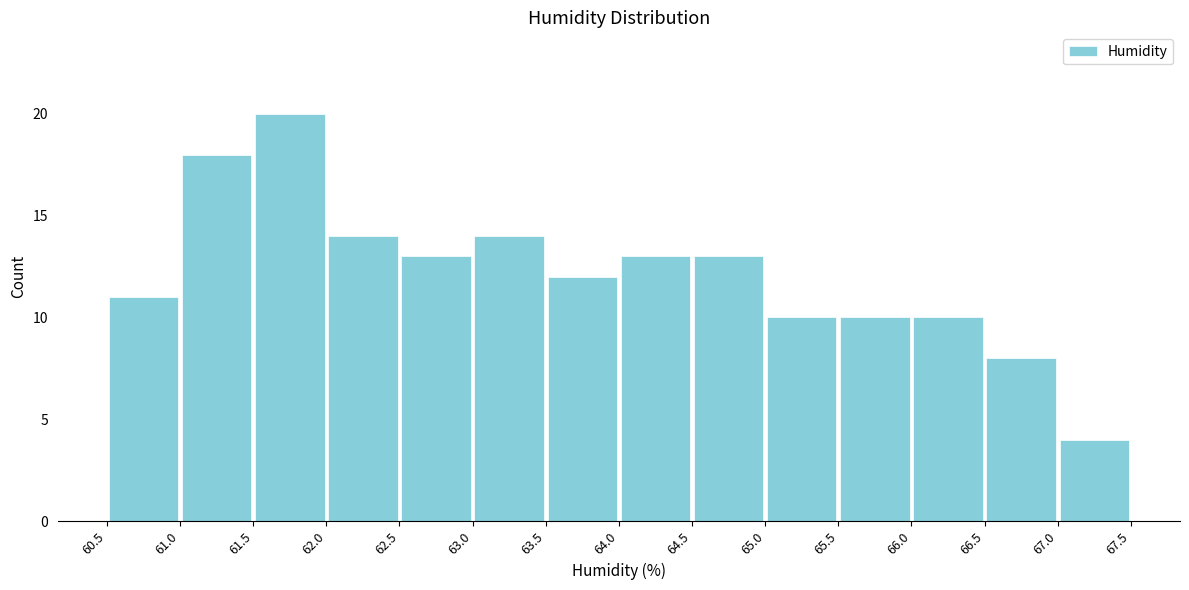

What is the height of the bar covering 60.5 to 61.0 on the x-axis? The values are not printed on the chart, so give them approximately, as read against the axis.

11